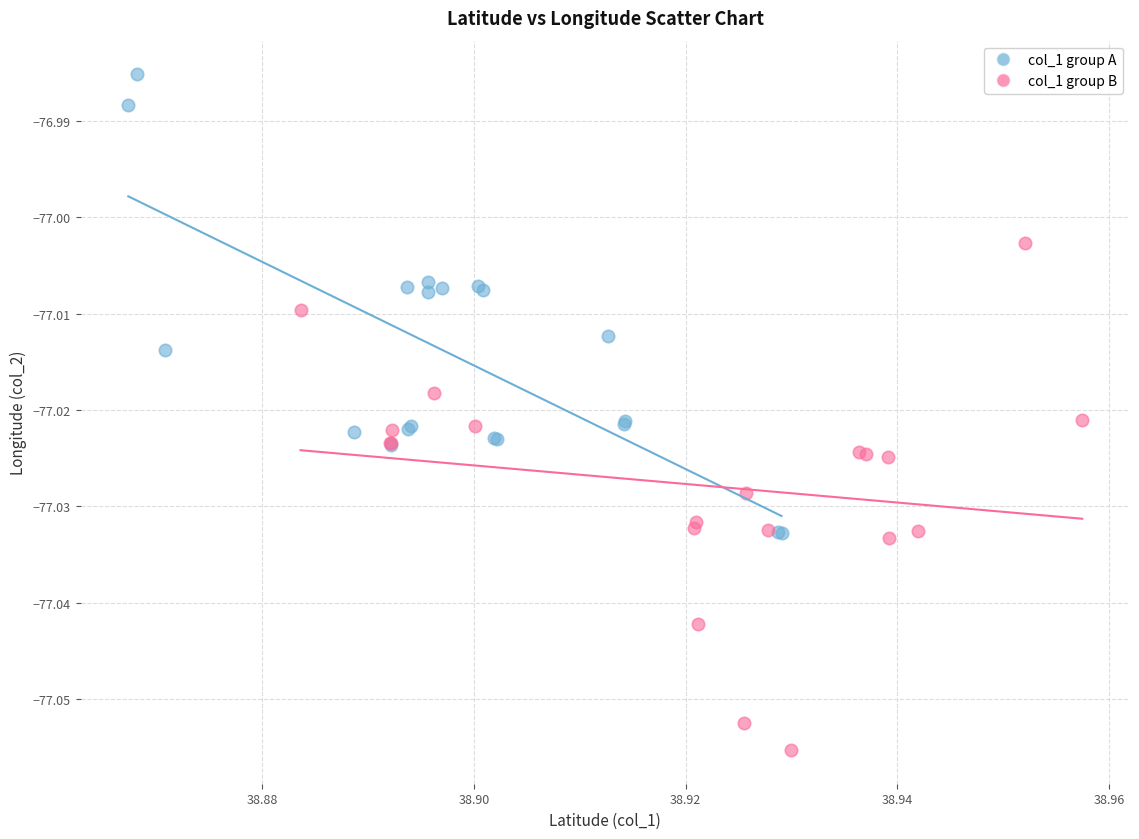

Which series contains the lowest Y value?

col_1 group B